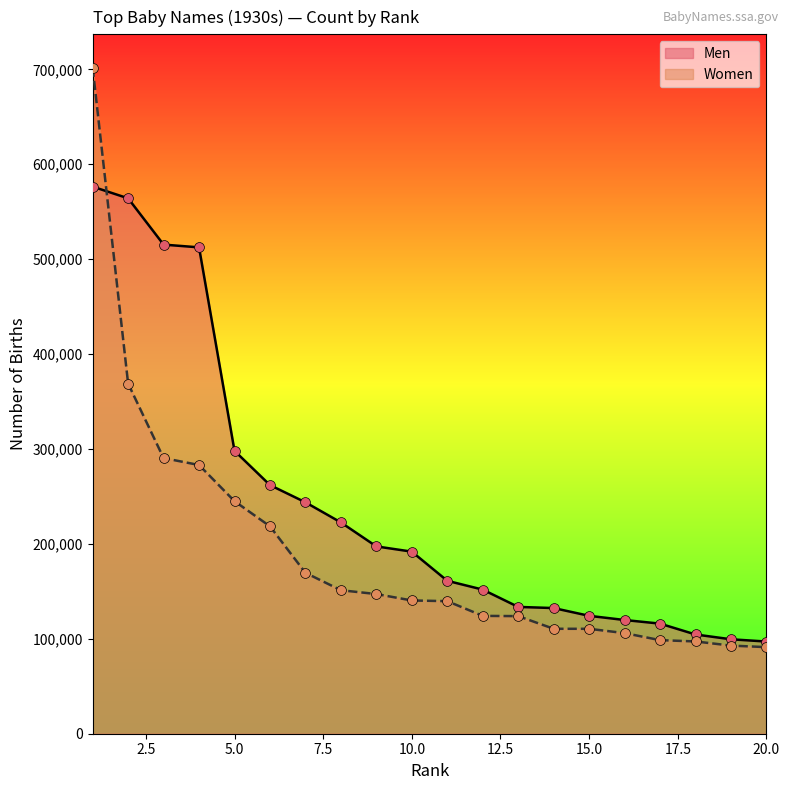

Which series contains the highest Y value?

Women